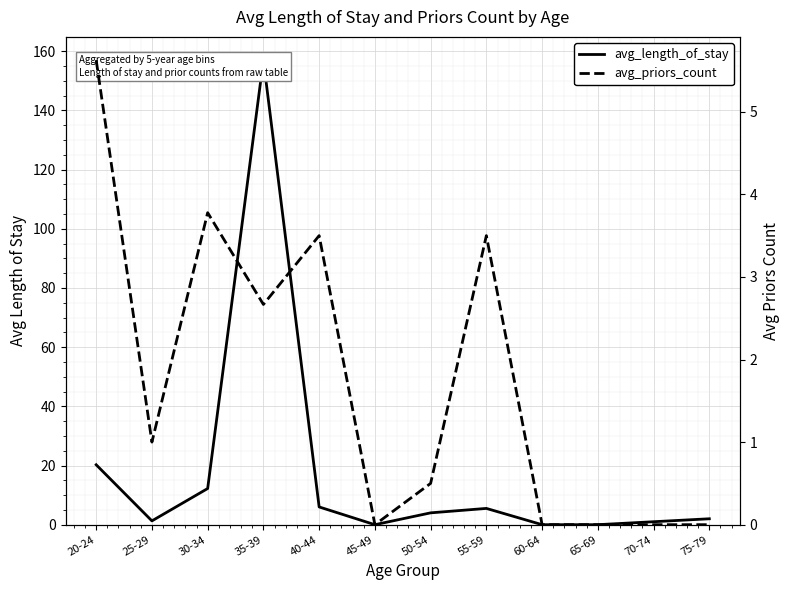

List the labels in order of avg_priors_count value, largest first.

20-24, 30-34, 40-44, 55-59, 35-39, 25-29, 50-54, 45-49, 60-64, 65-69, 70-74, 75-79